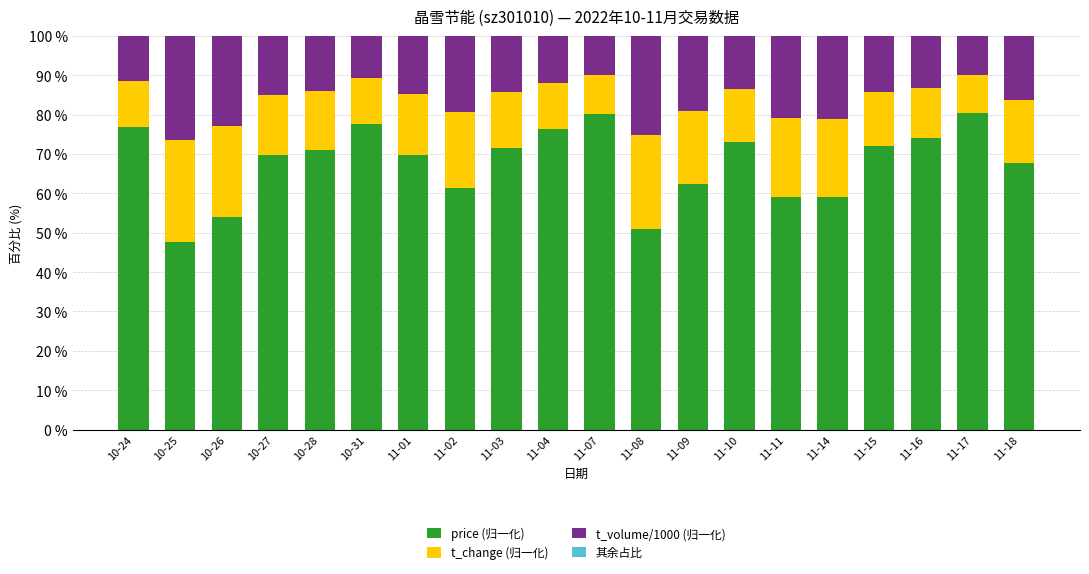

What is the total value across all series at 11-15?

100.0